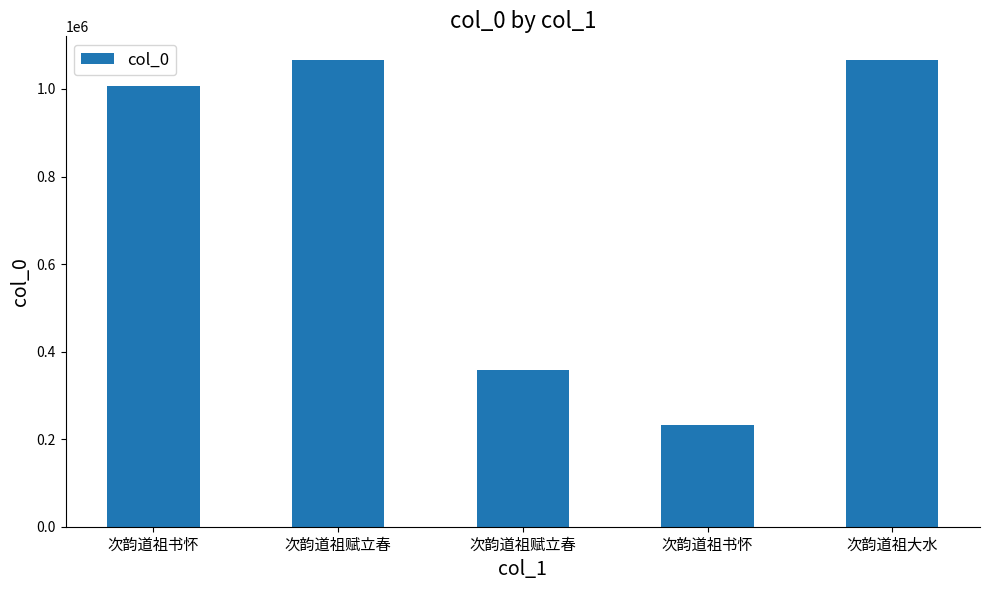

Reading left to right, list all the values displayed in this chart.

1006367	1066923	357969	231929	1066631